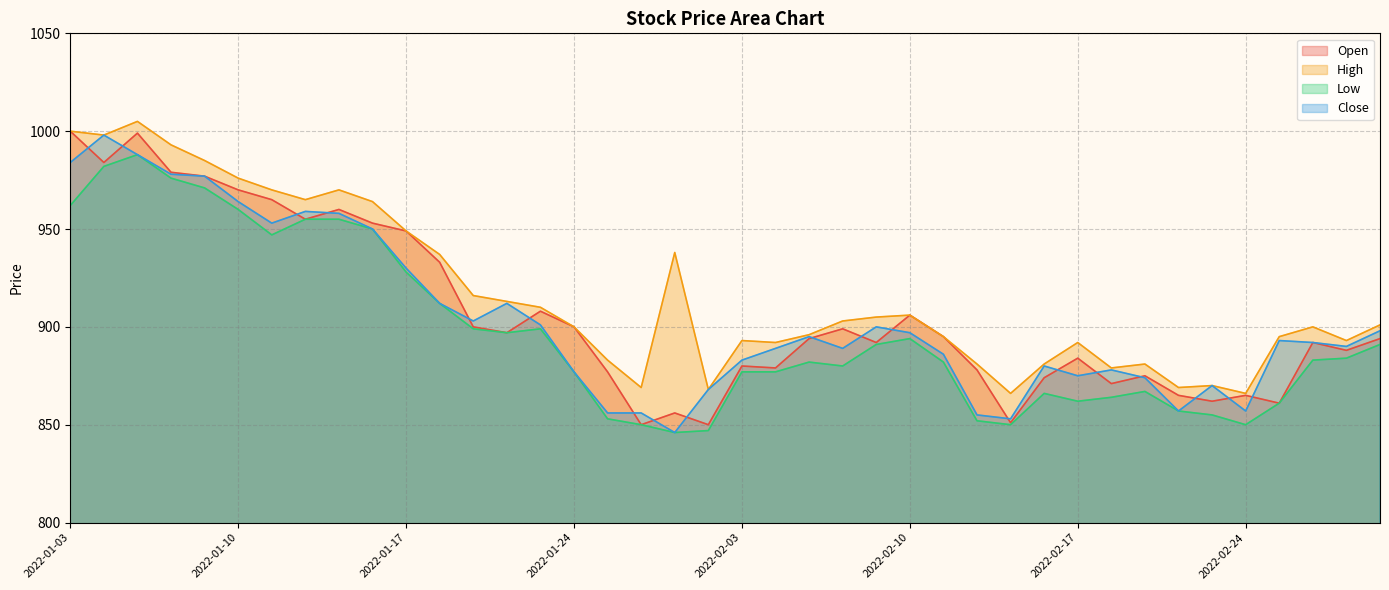

What are all the series names shown in the legend?

Open, High, Low, Close